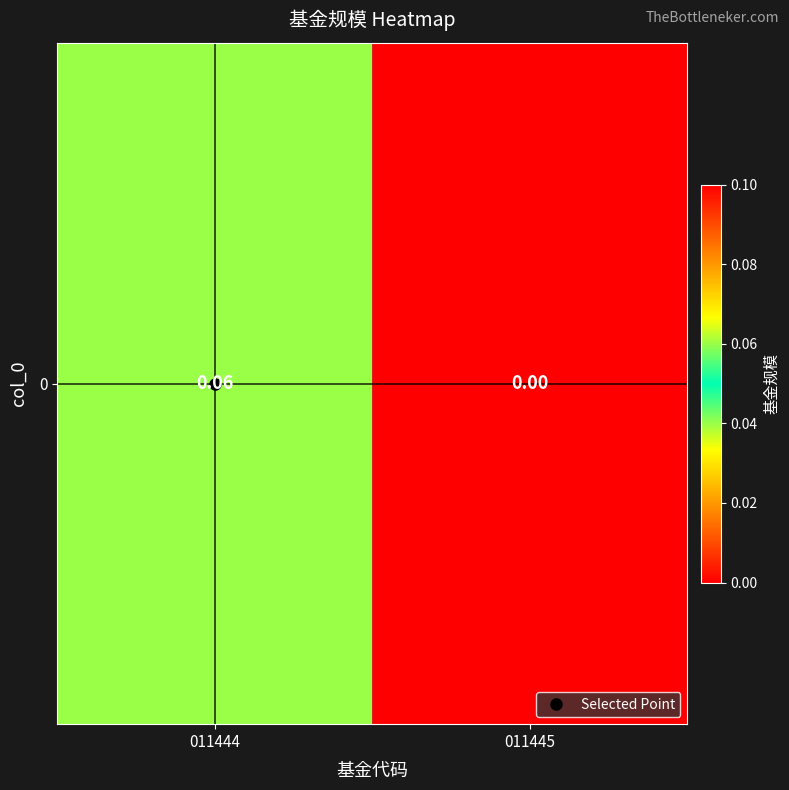

Rank the categories by value from lowest to highest.

011445, 011444